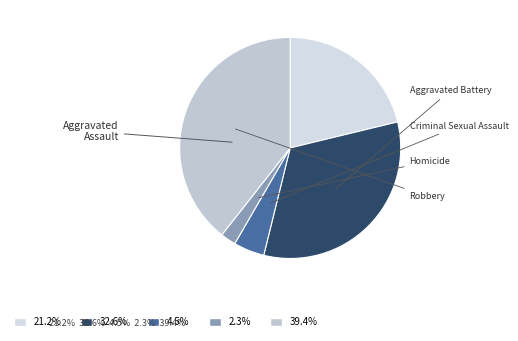

Which slice is the largest?

Robbery